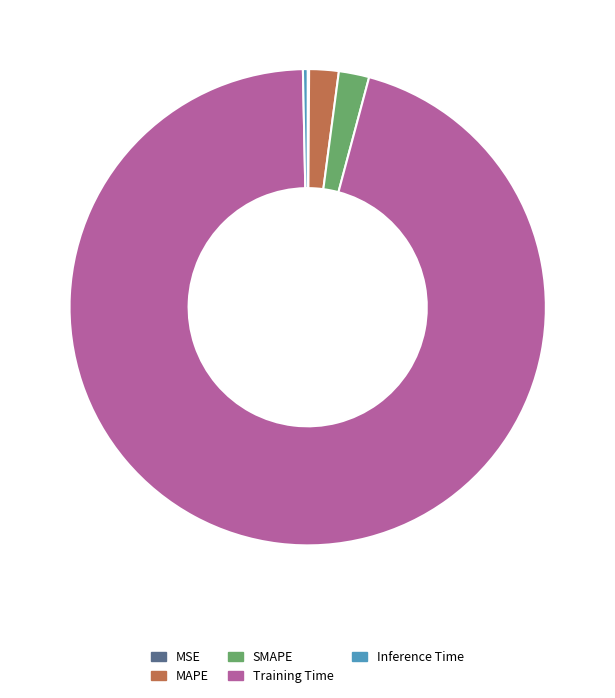

Is the sum of Inference Time and SMAPE greater than half?

No